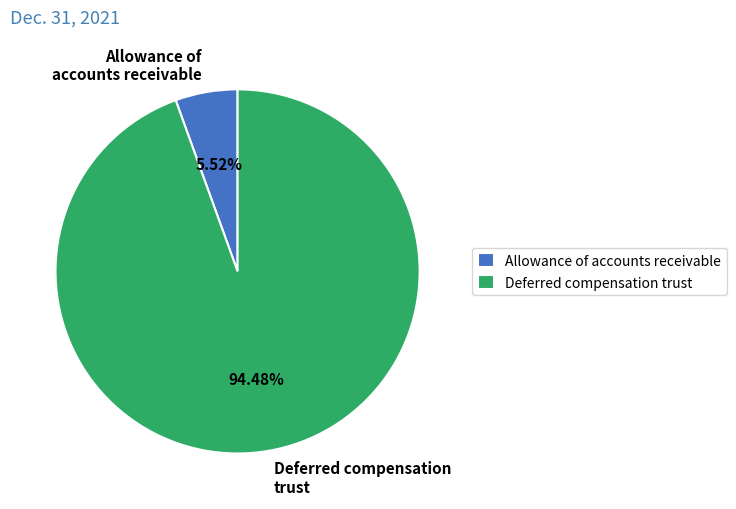

What is the largest slice in the pie chart?

Deferred compensation trust